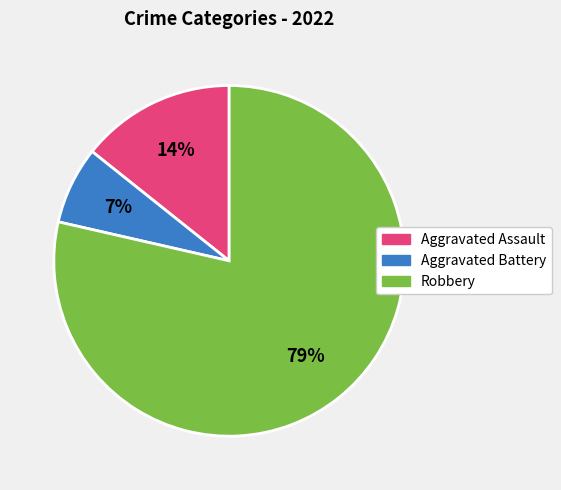

Which has a higher value, Aggravated Battery or Robbery?

Robbery